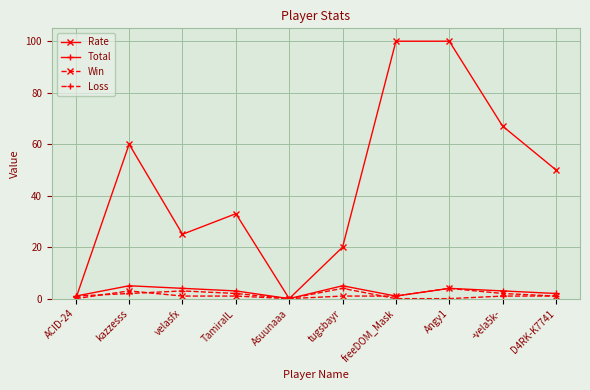

How many distinct data groups are displayed?

4